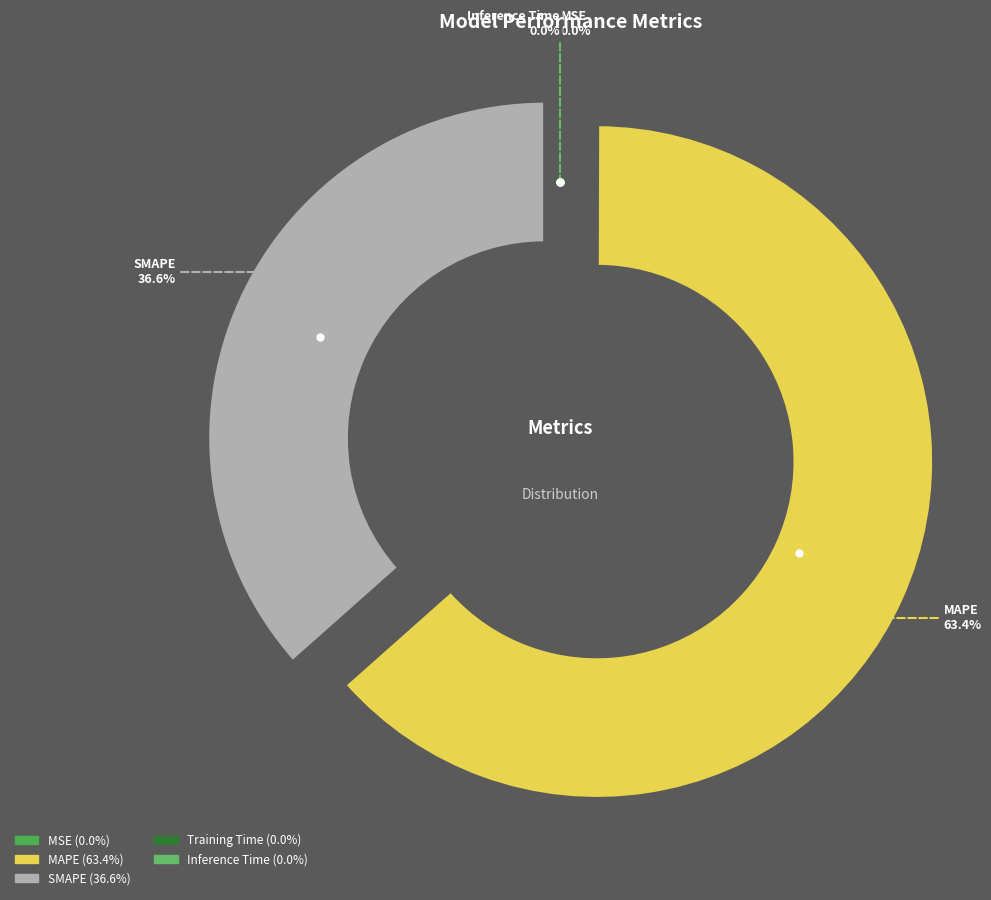

Is it true that MSE is 0% of the pie?

True